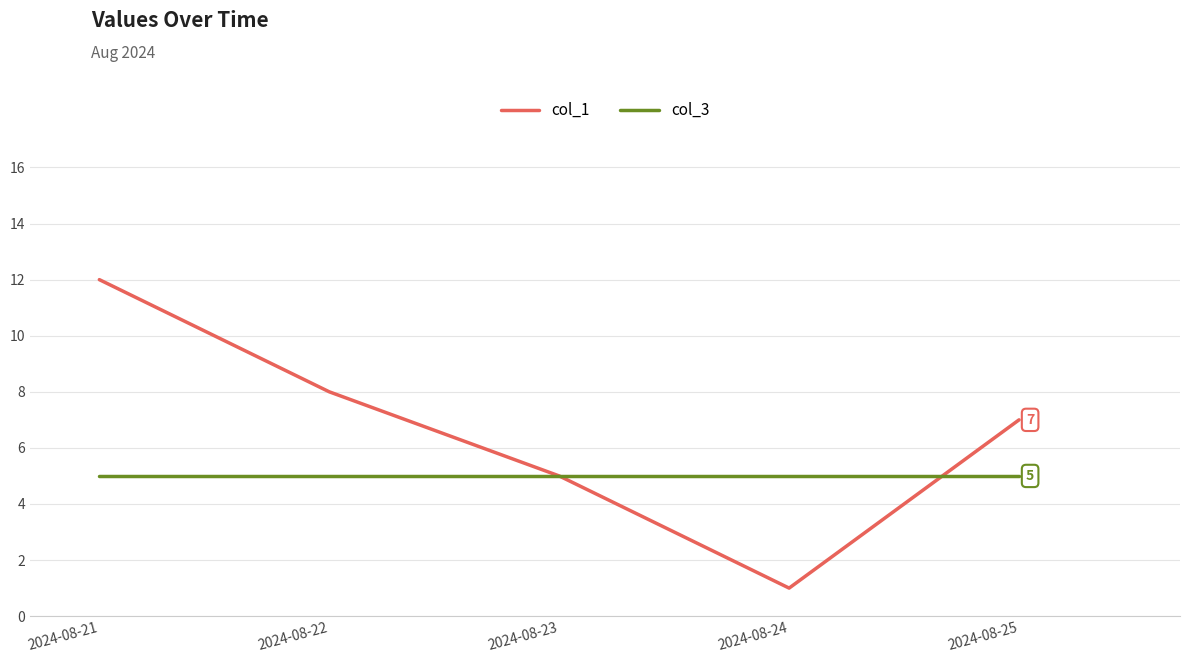

True or false: col_1 and col_3 intersect in this chart.

True